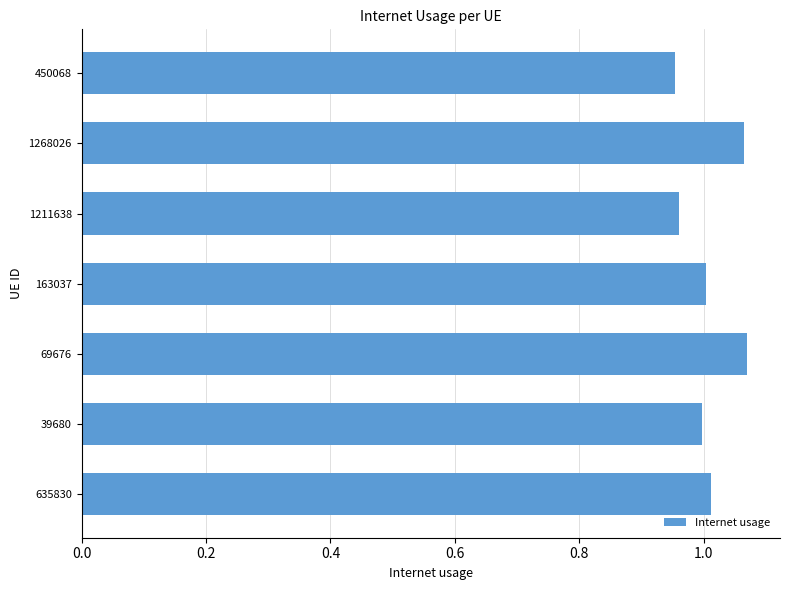

Which has a higher value, 163037 or 450068?

163037